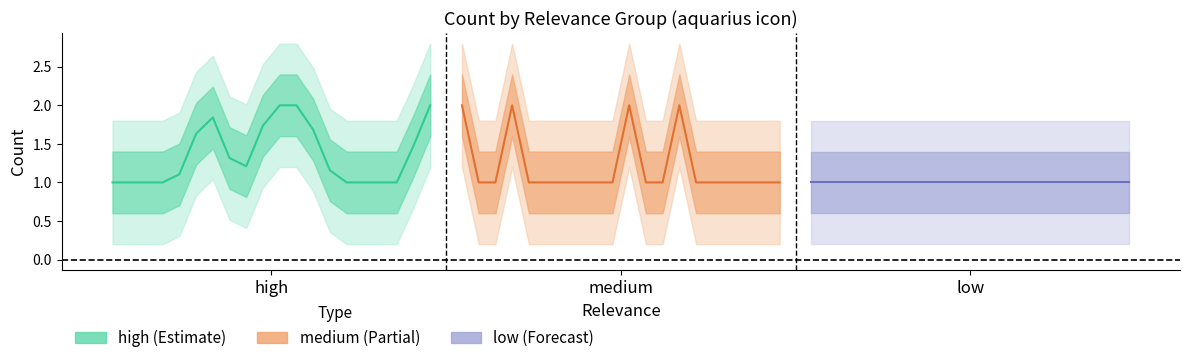

Is it true that high equals 1.0 at low?

True